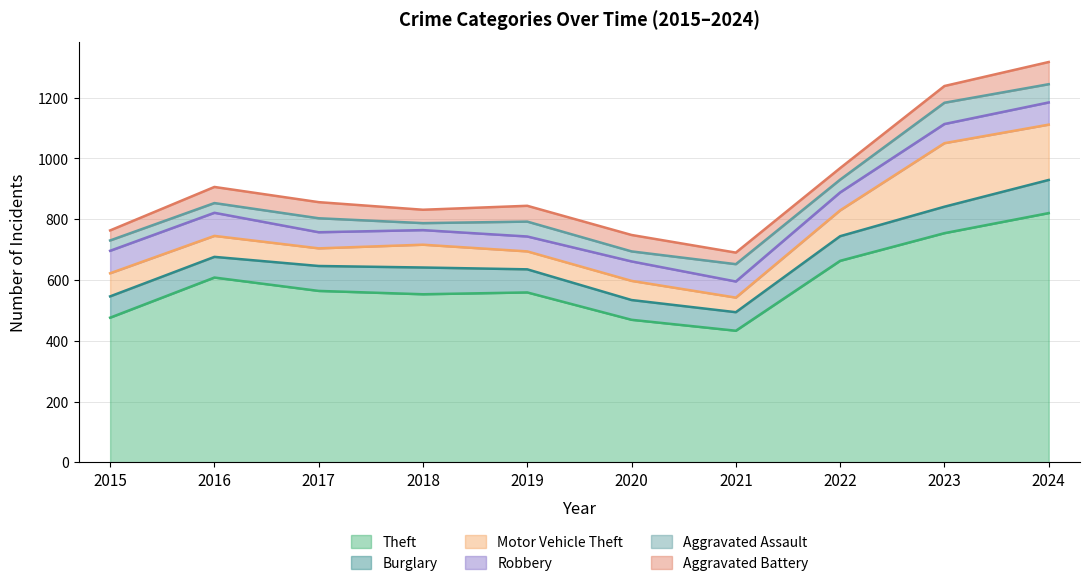

In Aggravated Assault, how many points are lower than both neighbors (excluding endpoints)?

4